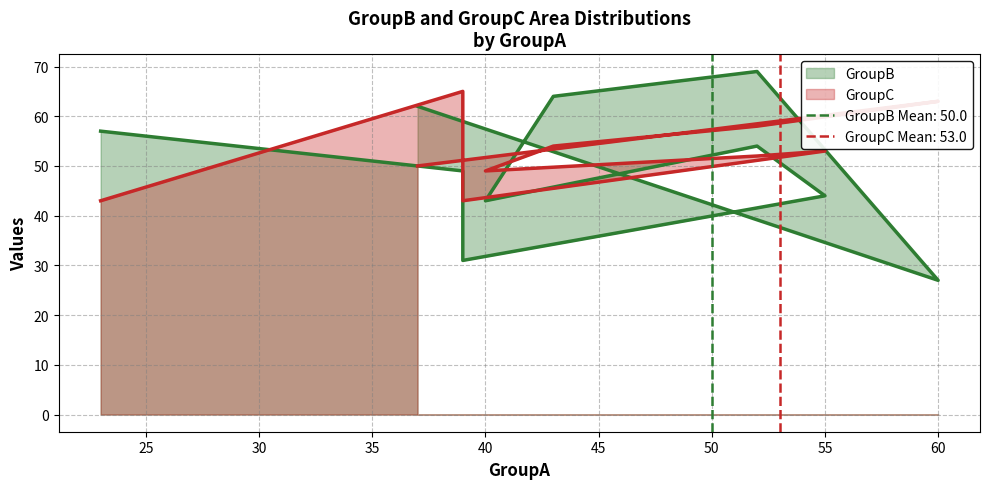

Count the number of data series in this chart.

2